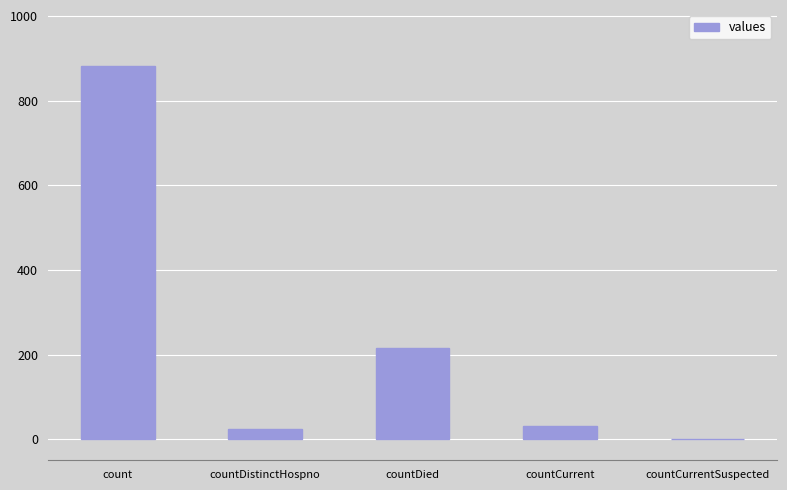

True or false: the data shows 216 at countDied.

True